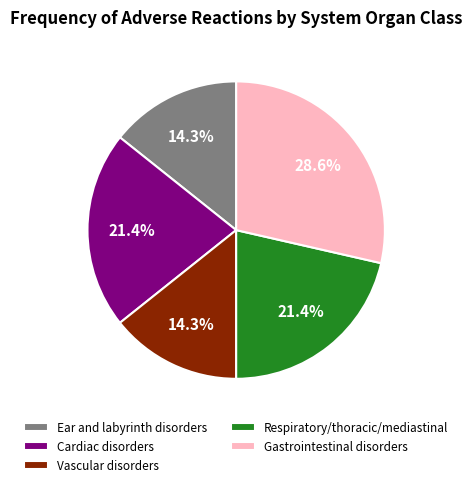

Is it true that Respiratory/thoracic/mediastinal is 15% of the pie?

False